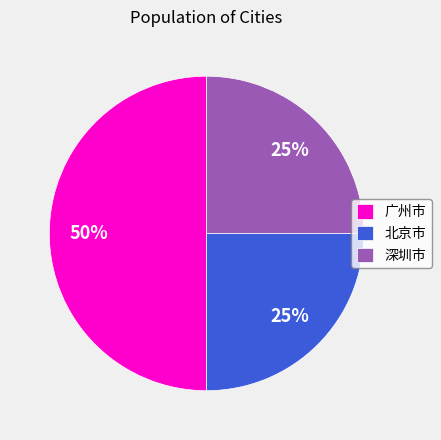

Which slice is the largest?

广州市